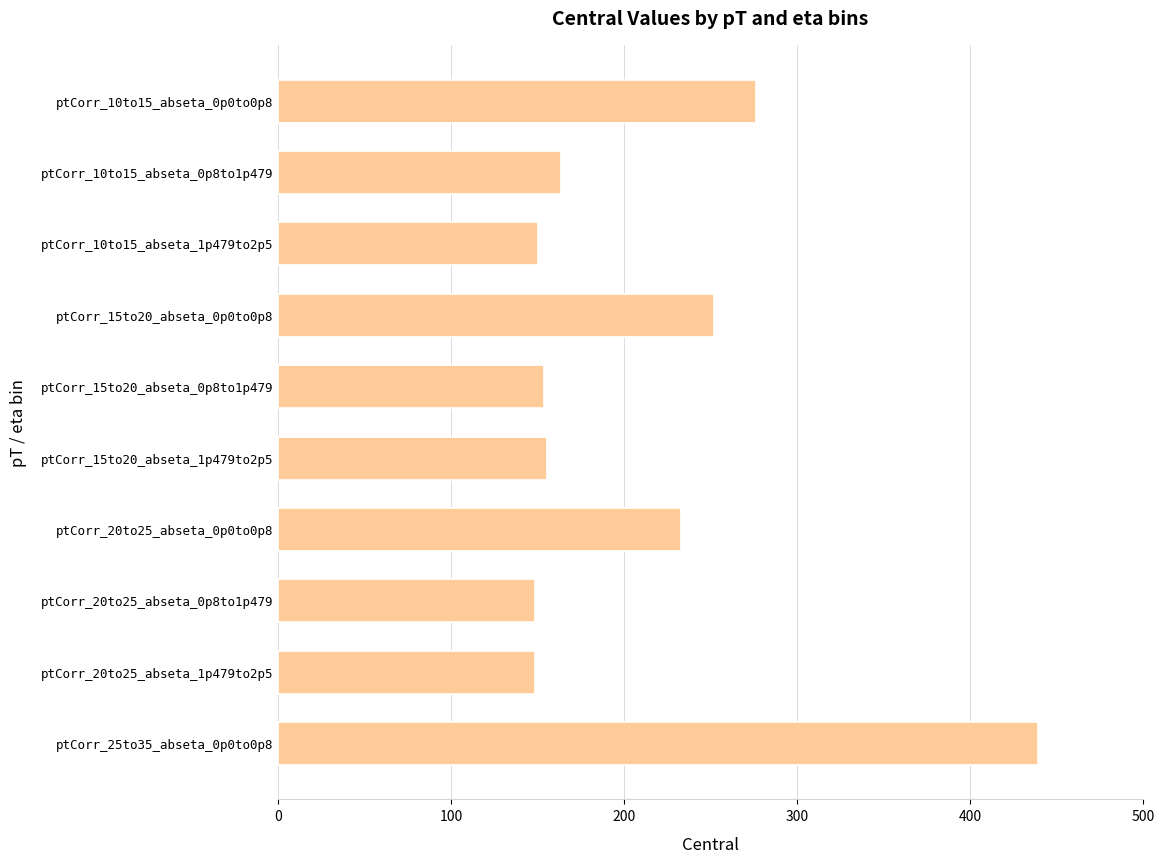

How many bars are there in total?

10